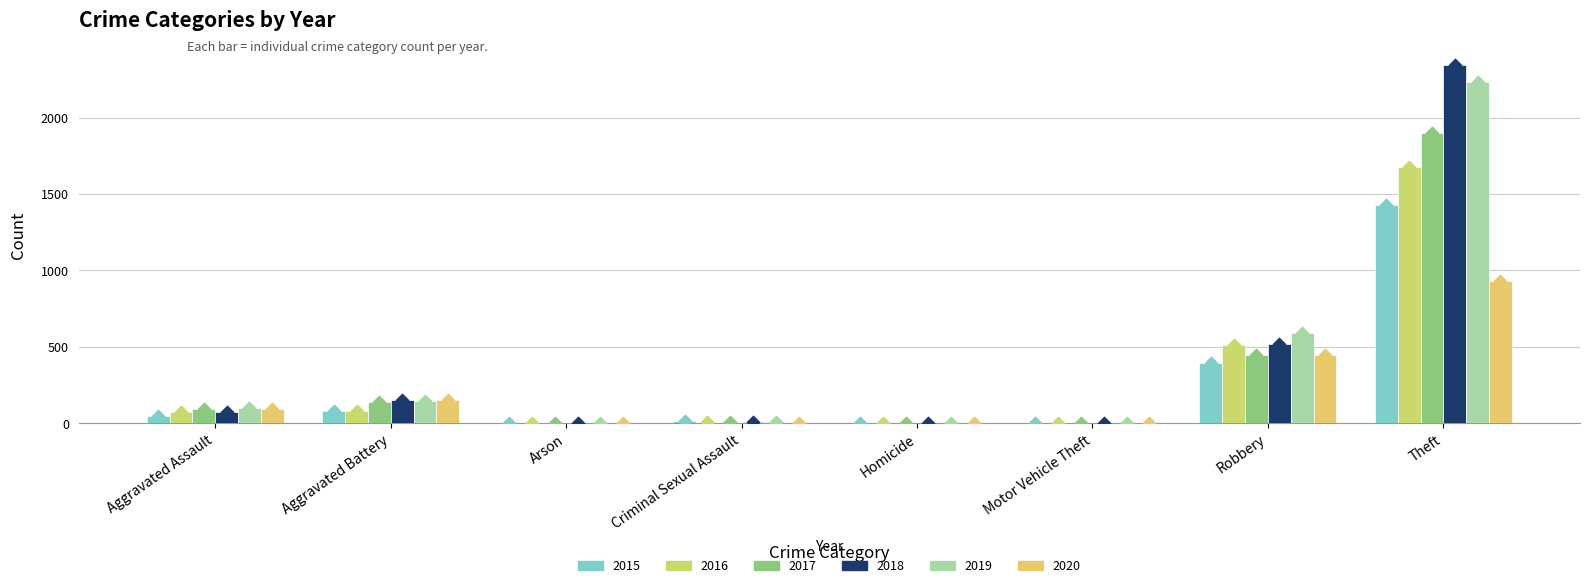

Which series has the largest total across all categories?

2018